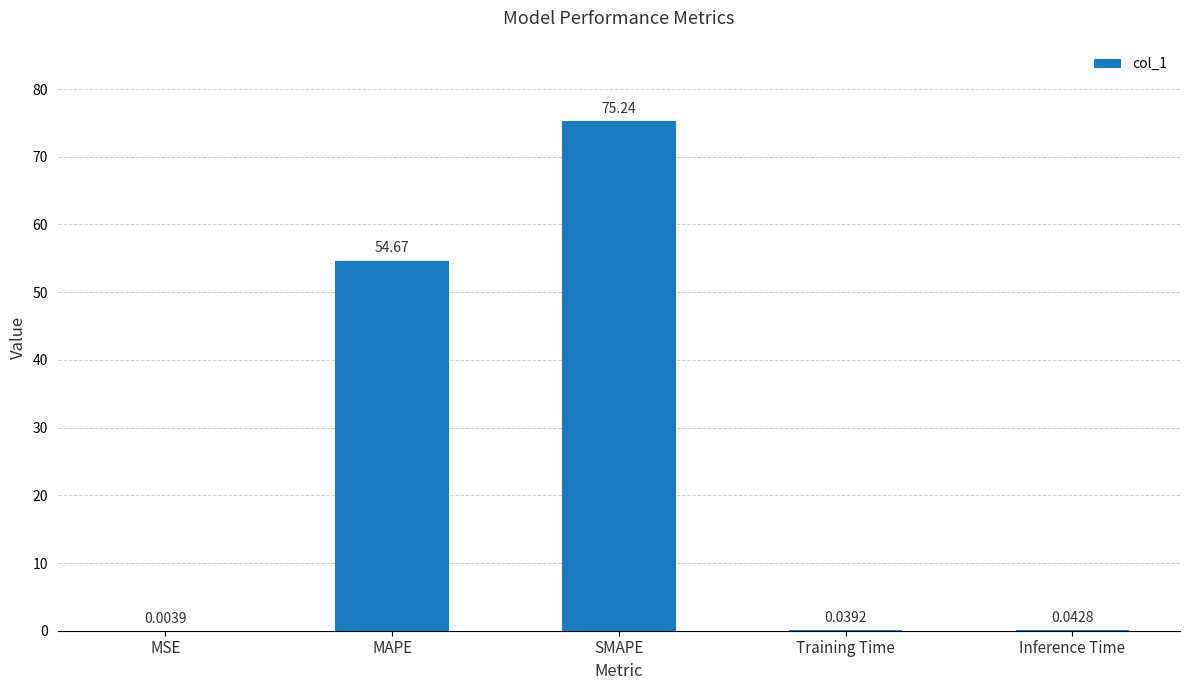

What is the average value?

26.0